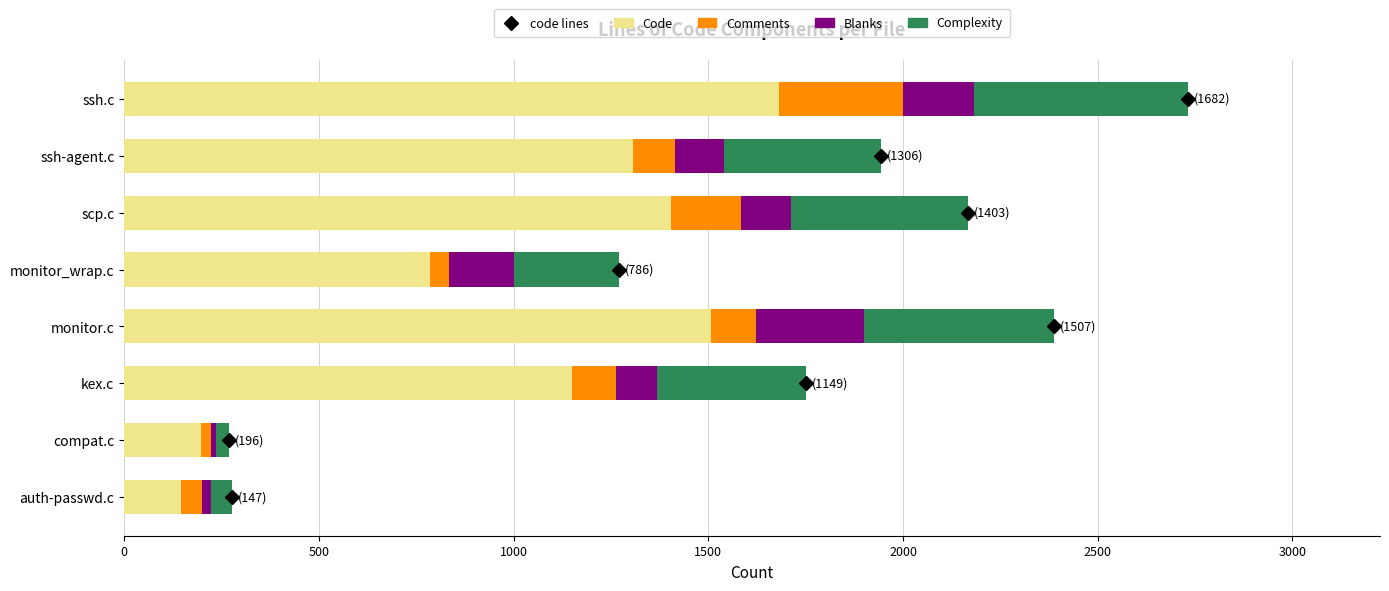

How many distinct data groups are displayed?

4